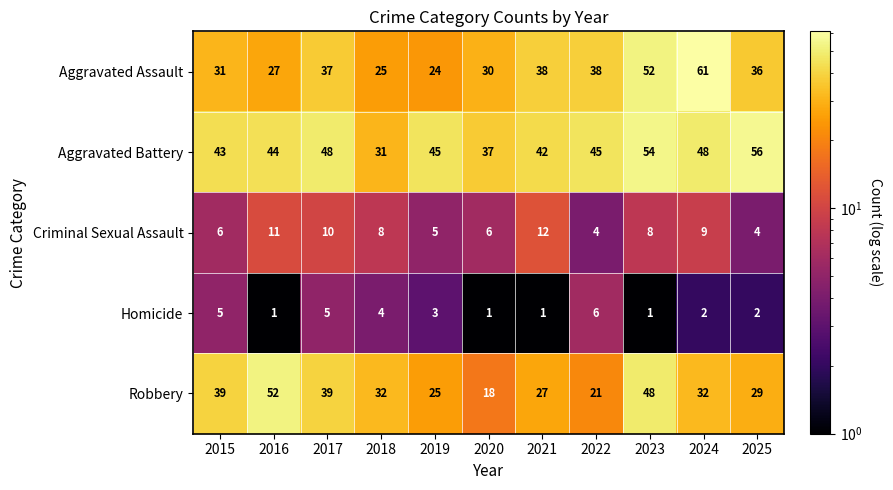

How many distinct data groups are displayed?

5